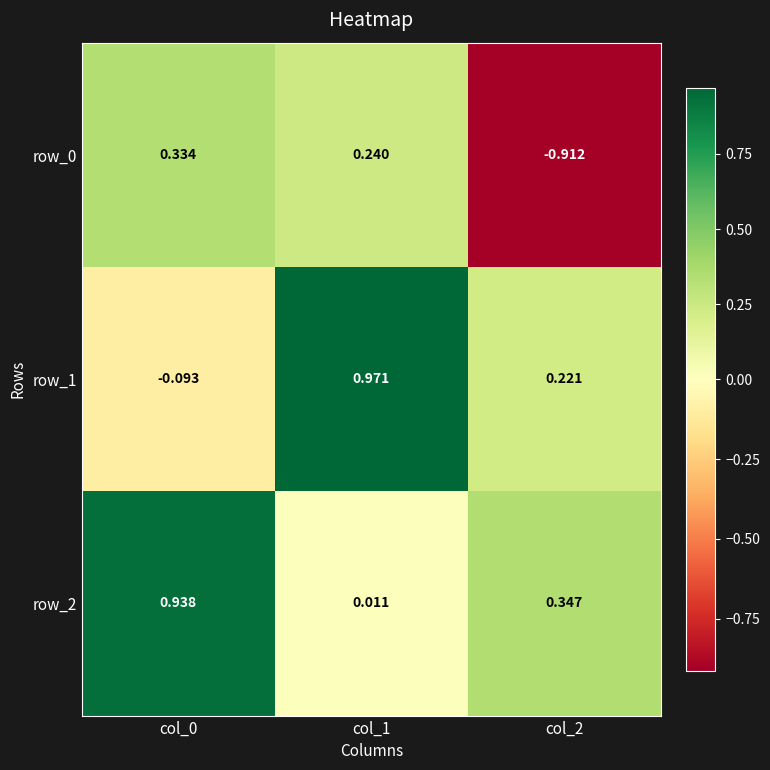

At which category does the chart reach its peak across all series?

col_1